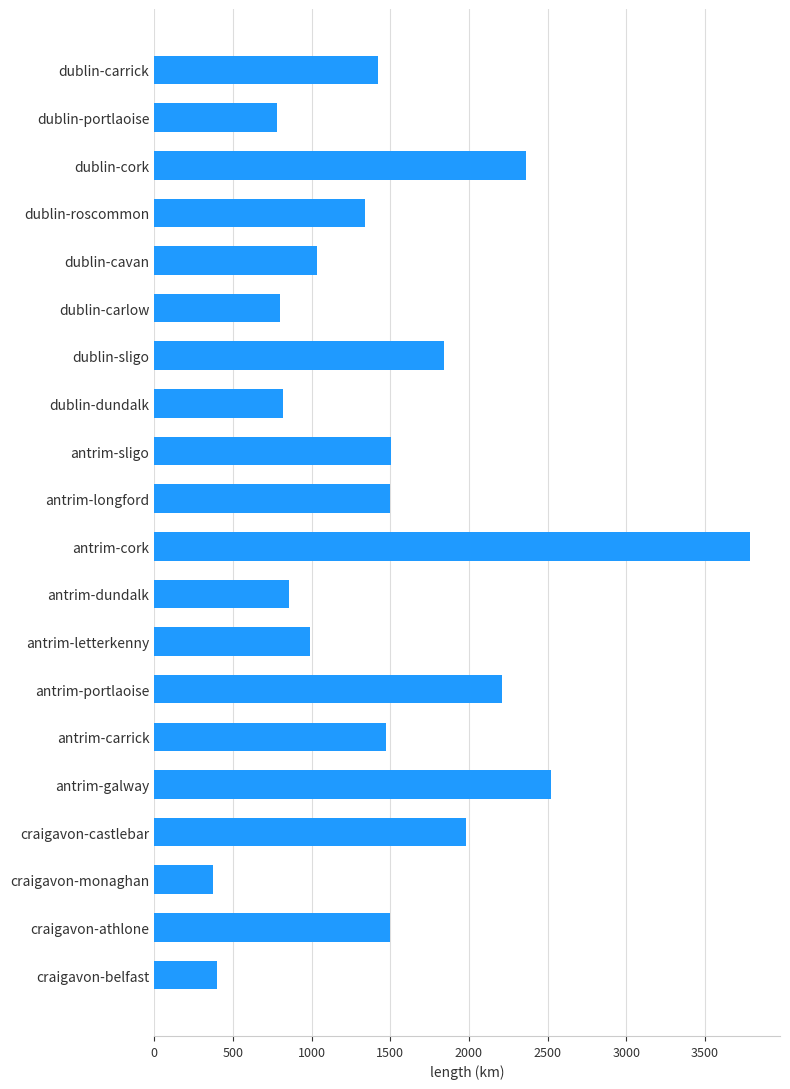

What is the ratio of the value at dublin-portlaoise to the value at dublin-dundalk?

1.0